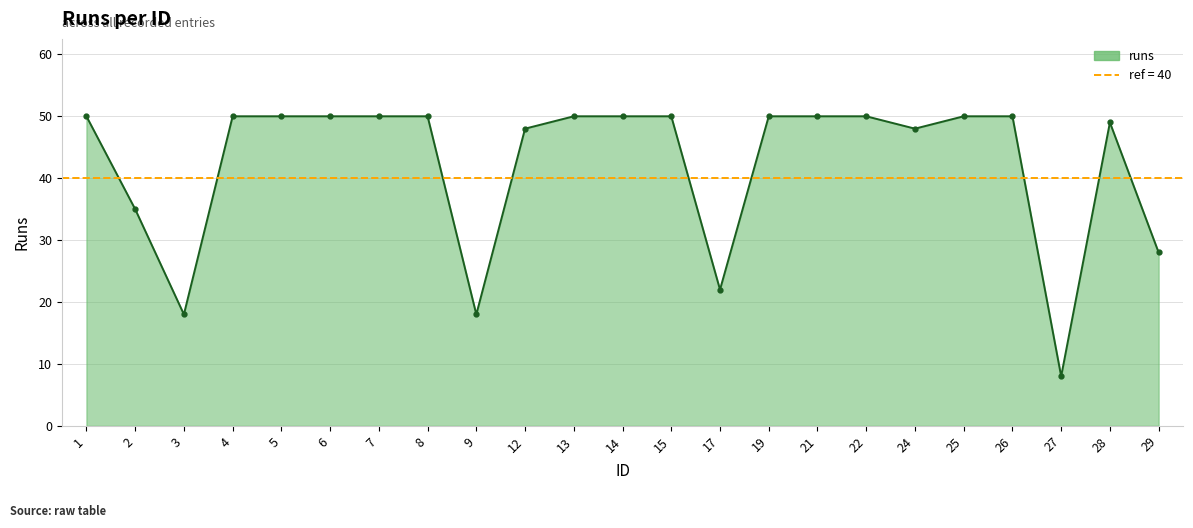

Does the chart display data point markers on the line(s)?

Yes